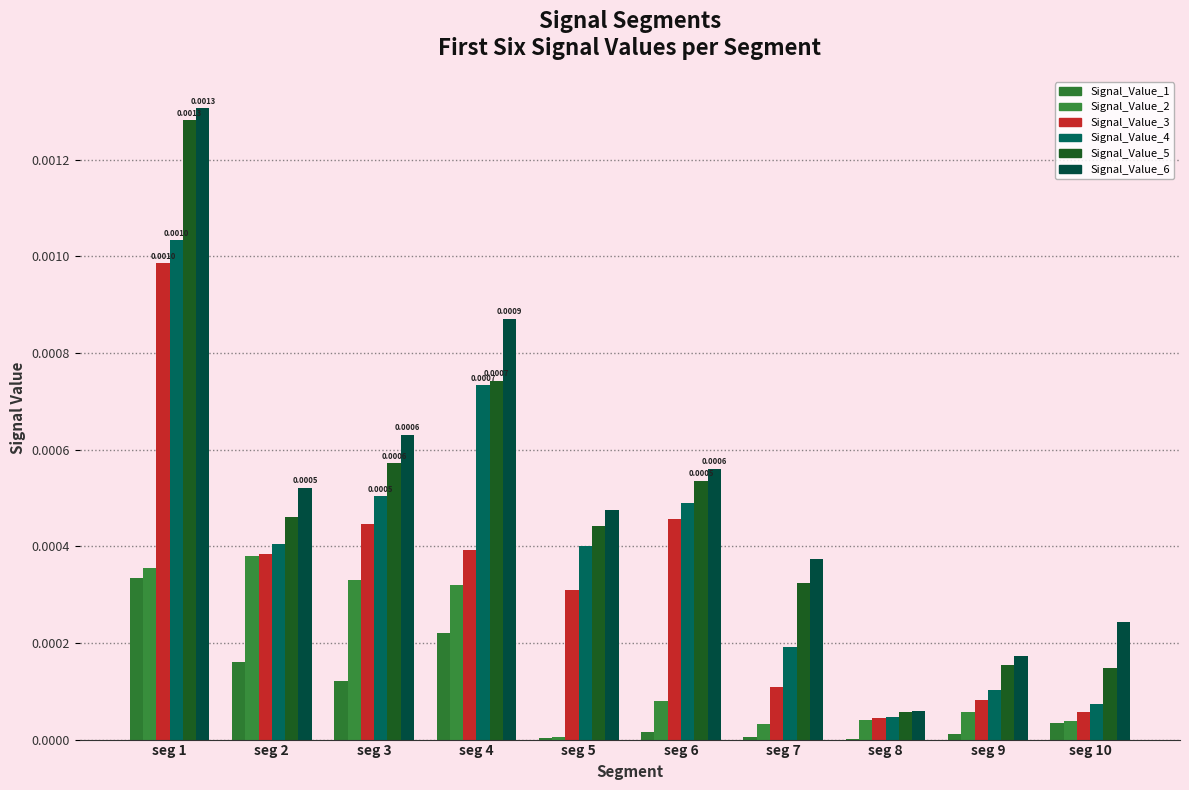

Which series has the largest total across all categories?

Signal_Value_6